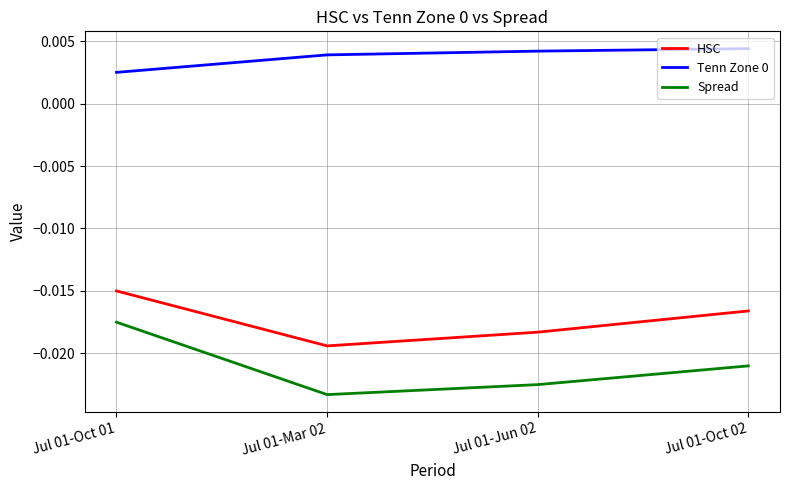

True or false: HSC has more than 2 interior local peaks.

False